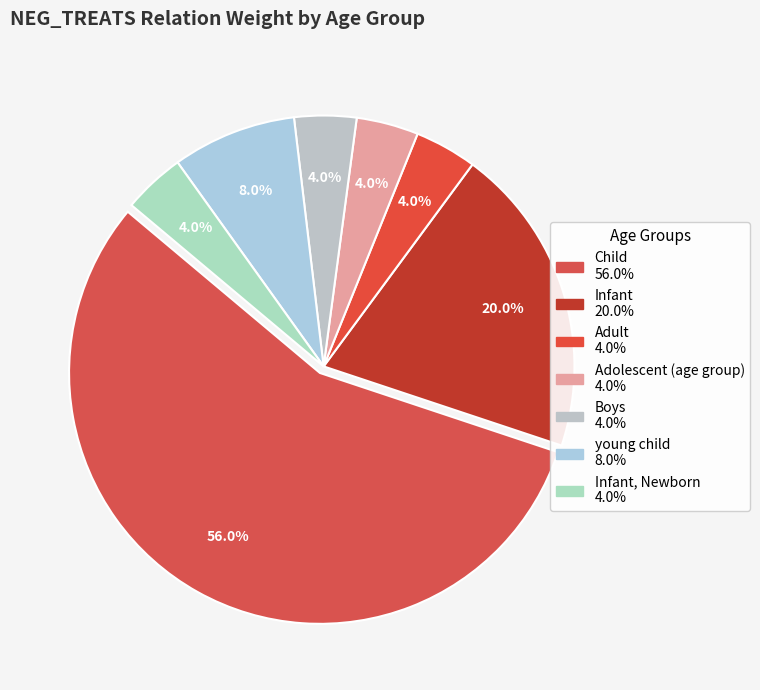

How many slices are in this pie chart?

7